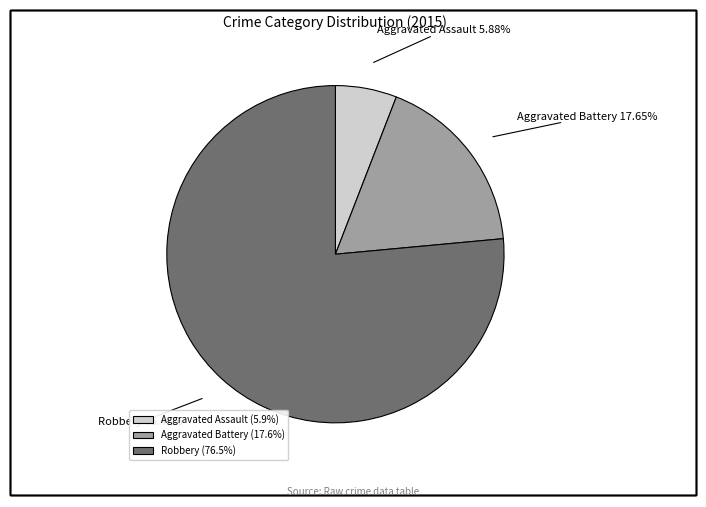

How many slices are in this pie chart?

3